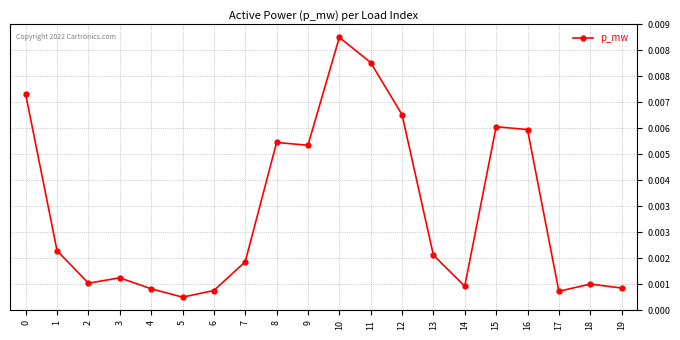

Does the chart have visible grid lines?

Yes